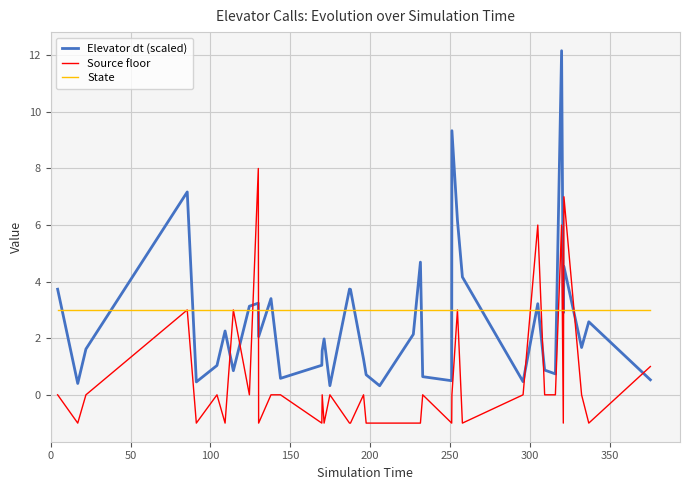

What is the maximum value shown in the chart?

12.2